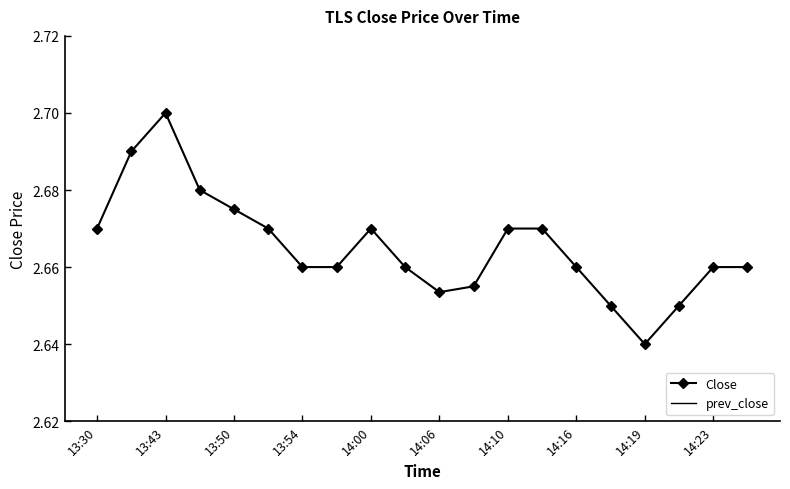

What is the maximum value shown in the chart?

2.7